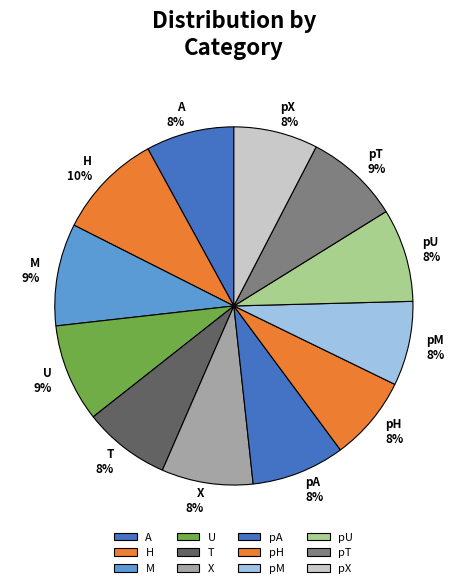

Is M the majority of the pie?

No